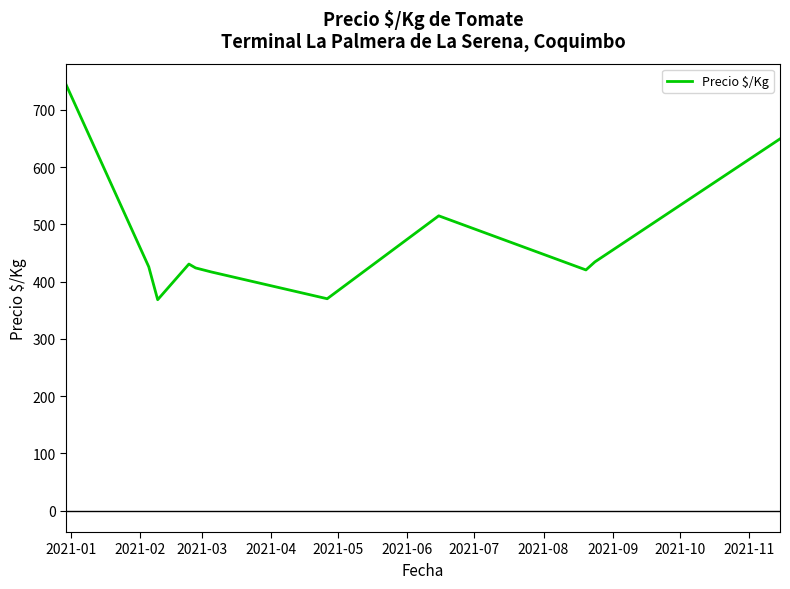

What is the difference between the maximum and minimum values?

375.0